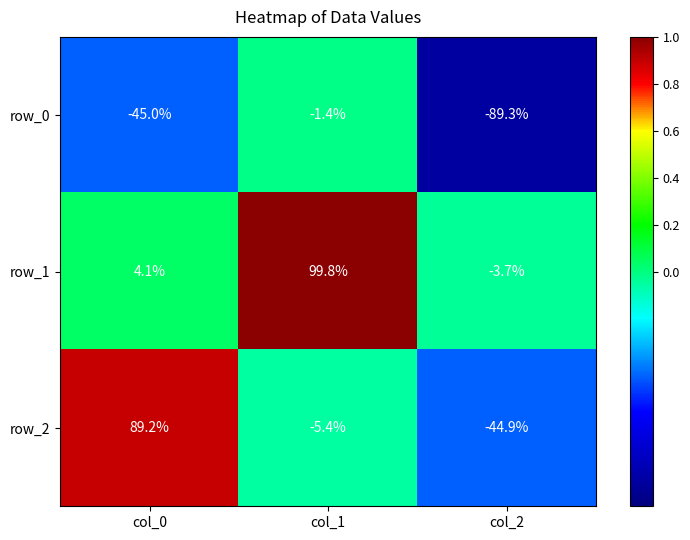

Which series changed the most between col_1 and col_2?

row_1